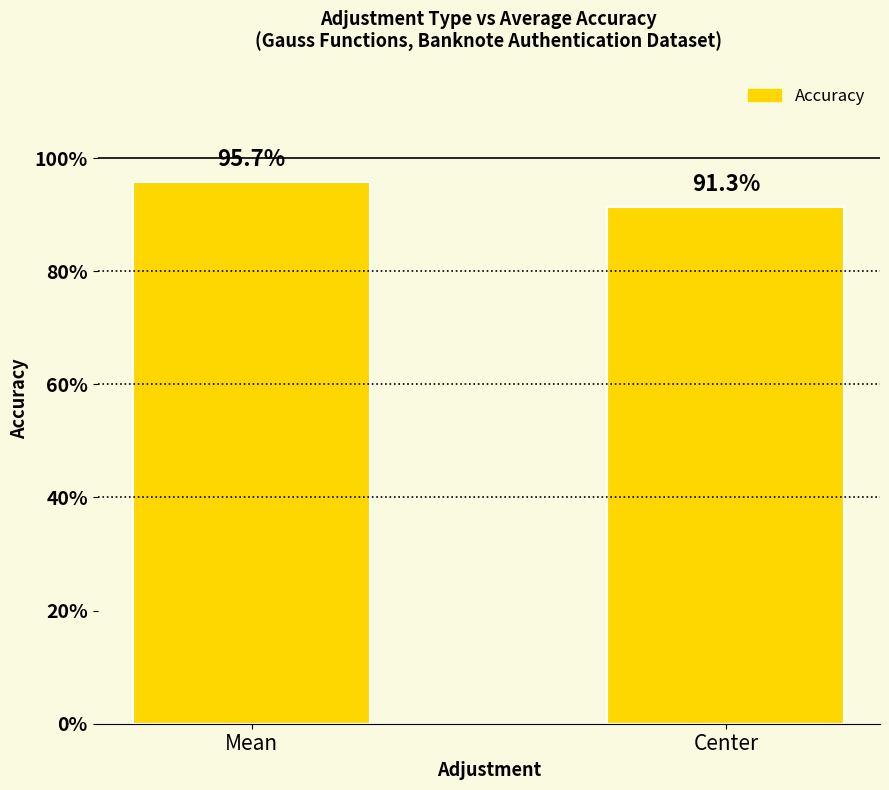

The chart shows a value of 0.9 at Center. True or false?

True